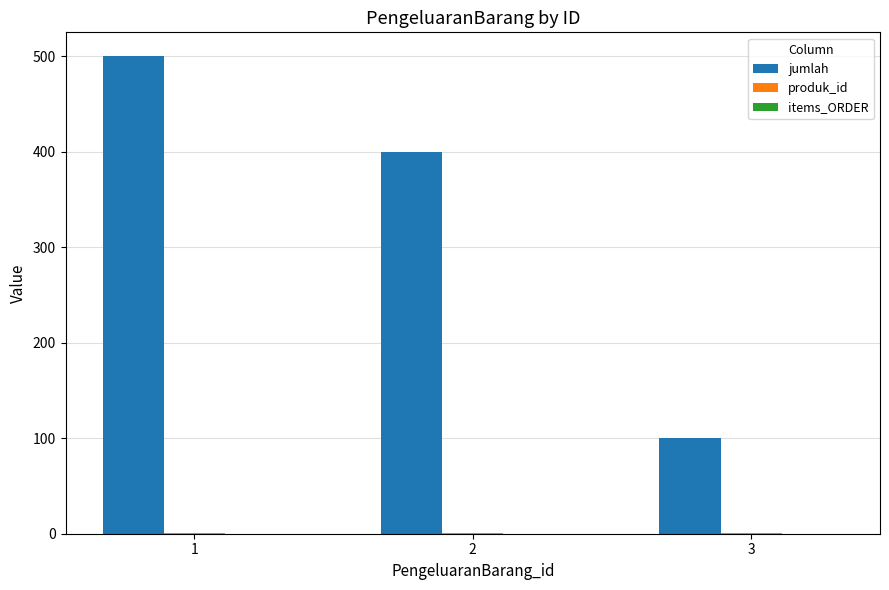

At which category is the sum across all series the highest?

1